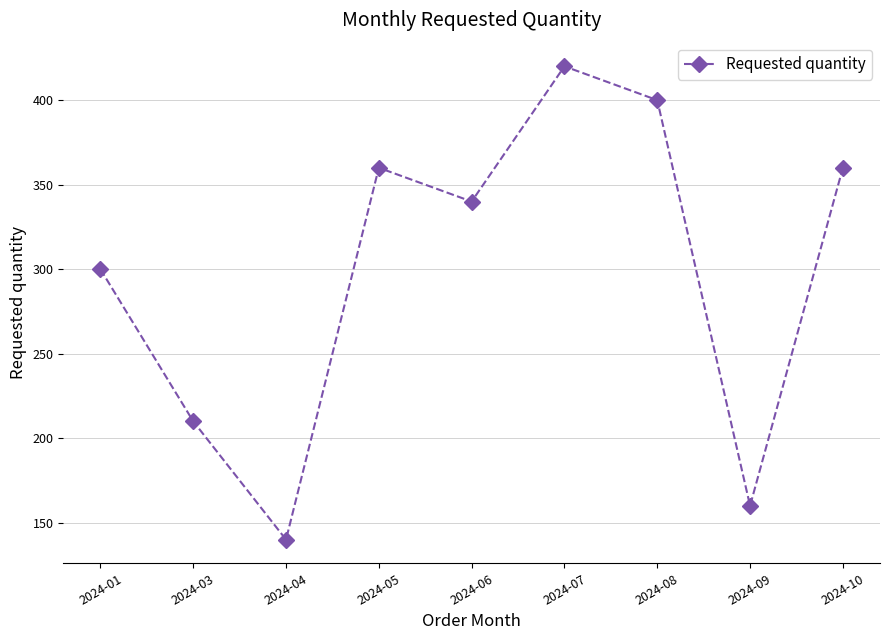

How many points are lower than both their immediate neighbors (excluding endpoints)?

3